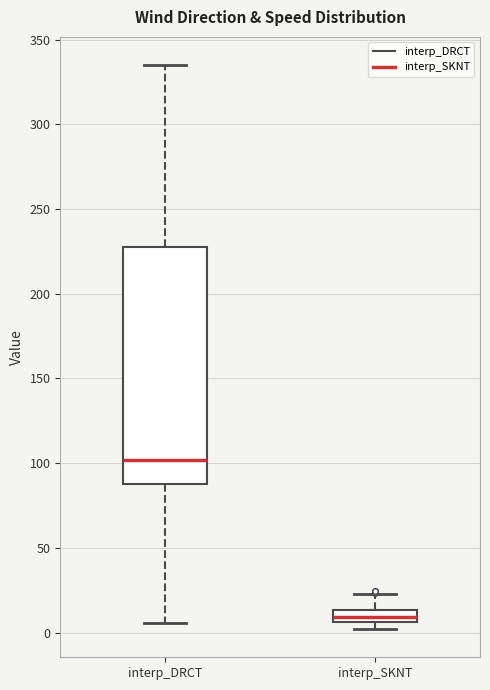

Comparing the boxes themselves (not the whiskers), which one is the tallest?

interp_DRCT